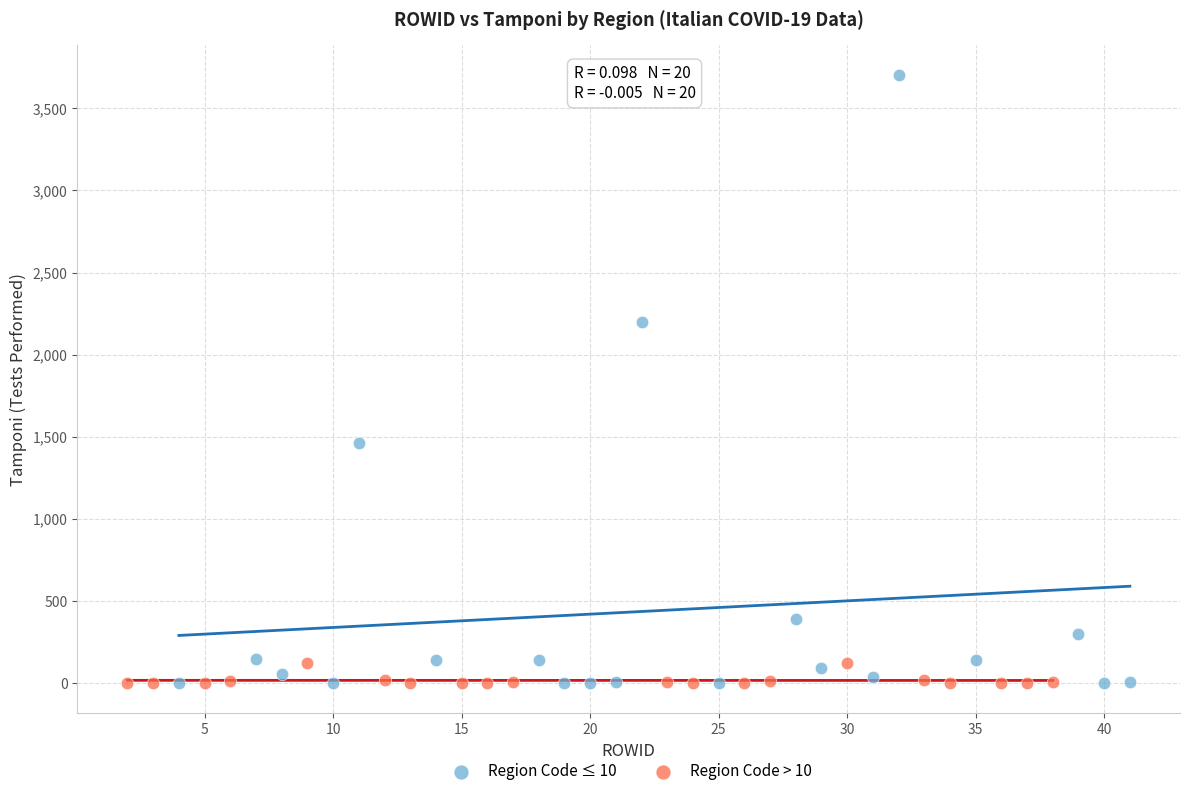

Which series reaches the maximum Y coordinate?

Region Code ≤ 10